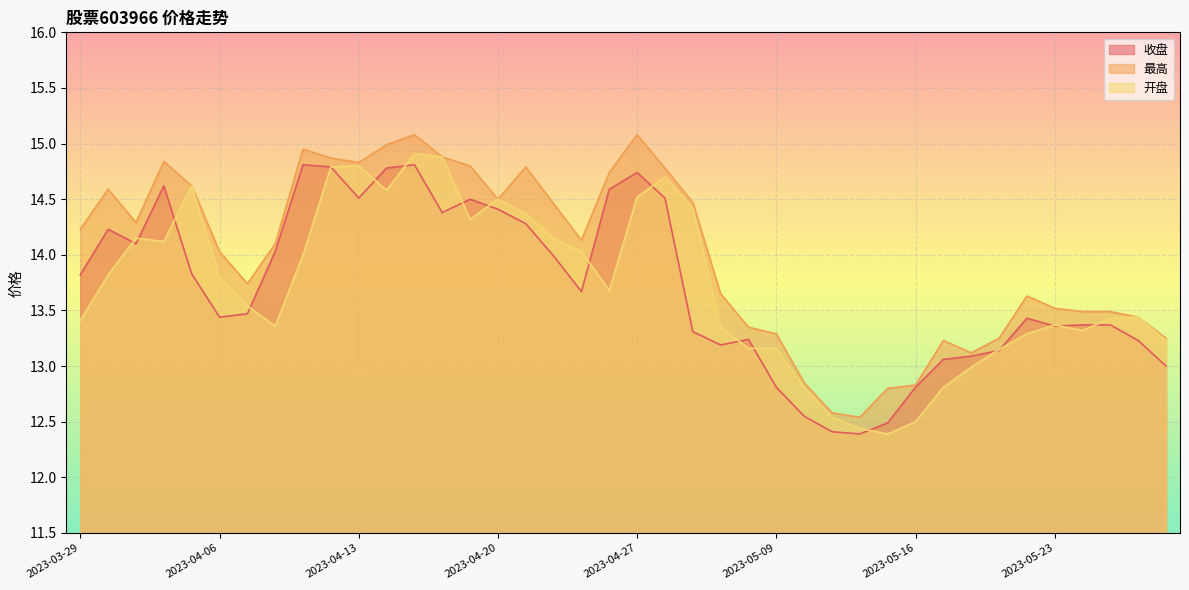

Is it true that 最高 equals 18.8 at 2023-05-23?

False